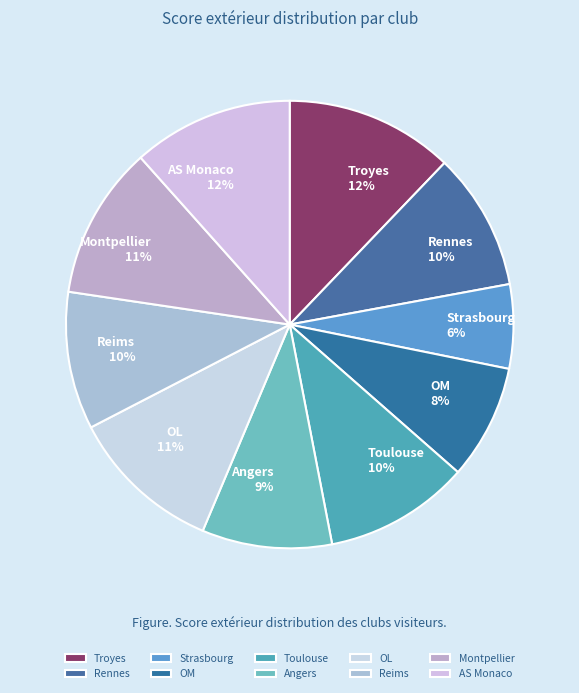

To the nearest percent, what portion does Troyes (22) represent?

12%